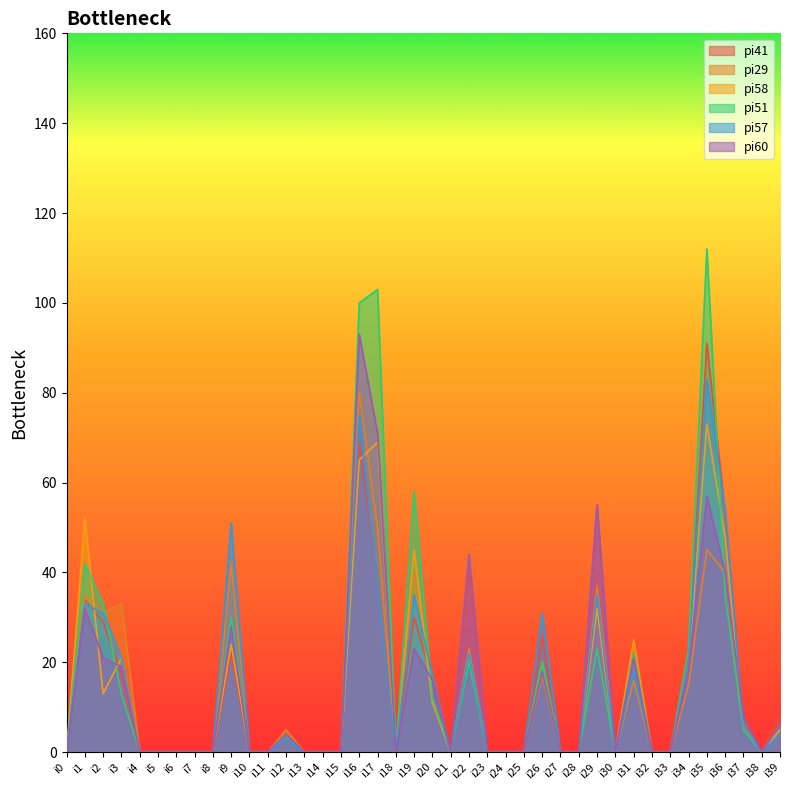

True or false: pi57 has a value of 17 at i20.

True